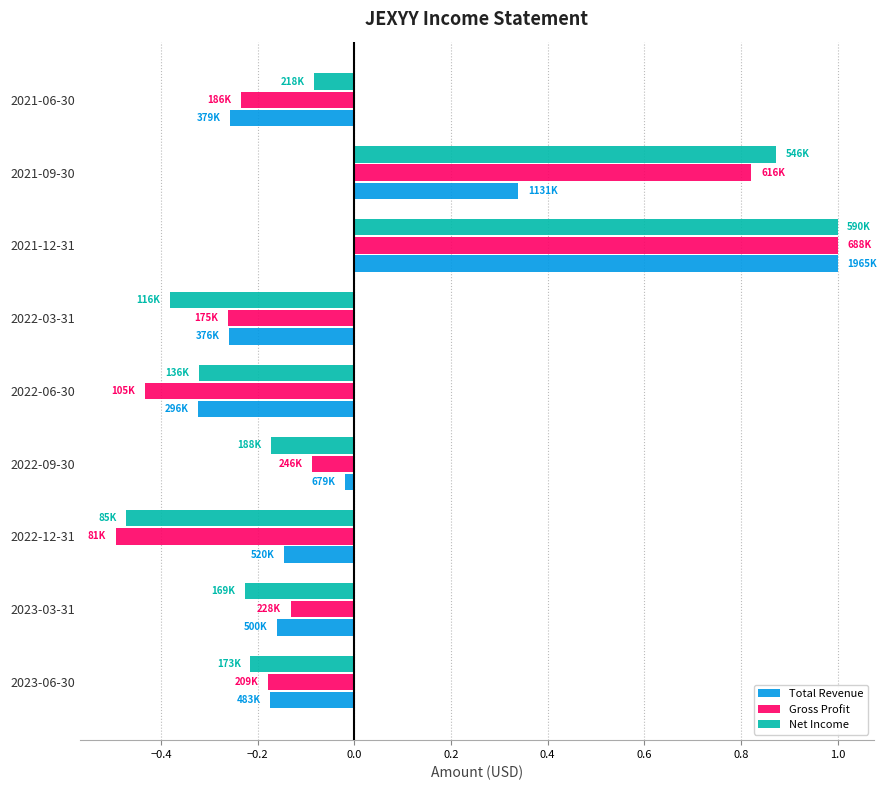

What is the difference between the Gross Profit values at 2022-03-31 and 2021-12-31?

1.3